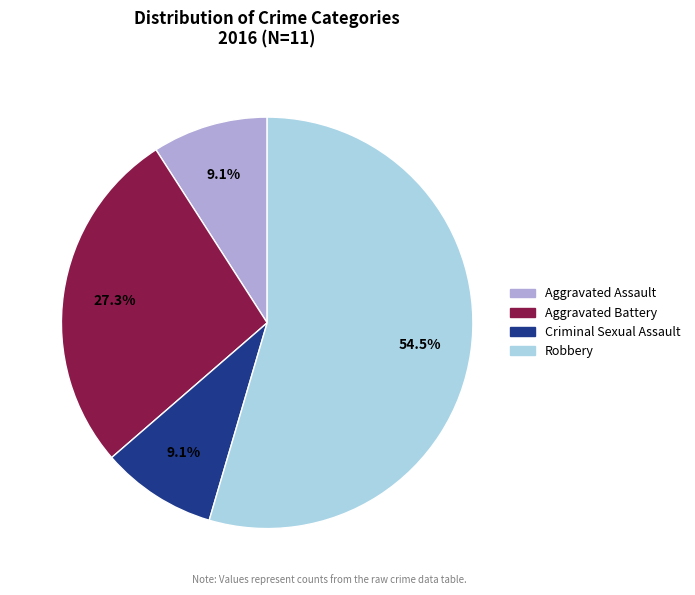

Is there a majority slice in this chart?

Yes